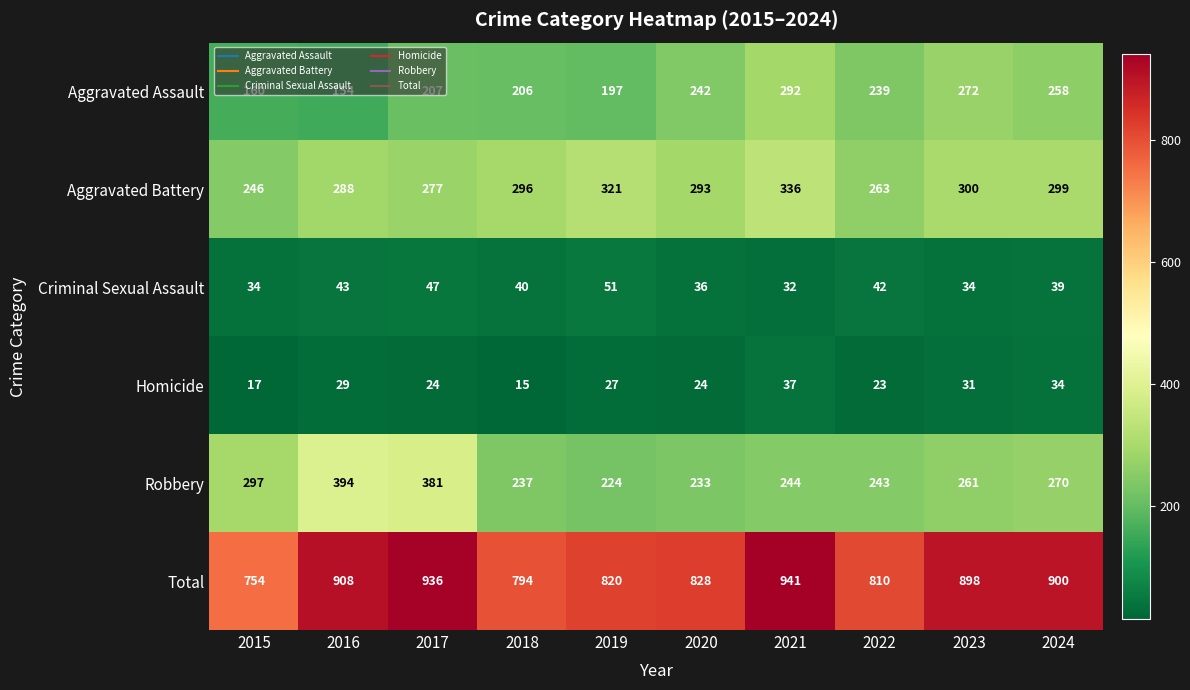

What is the average value of the Homicide series?

26